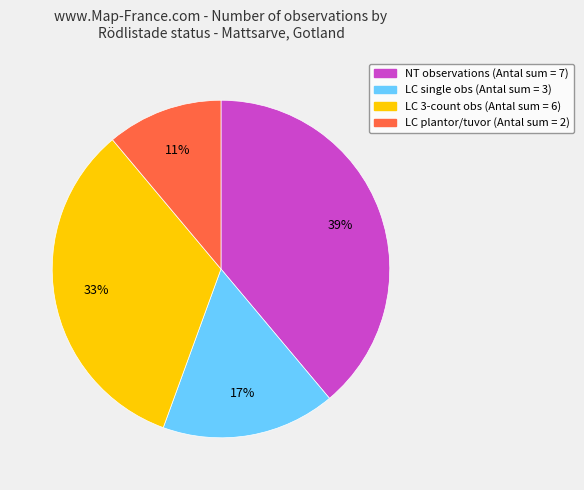

To the nearest percent, what is the average slice percentage?

25%